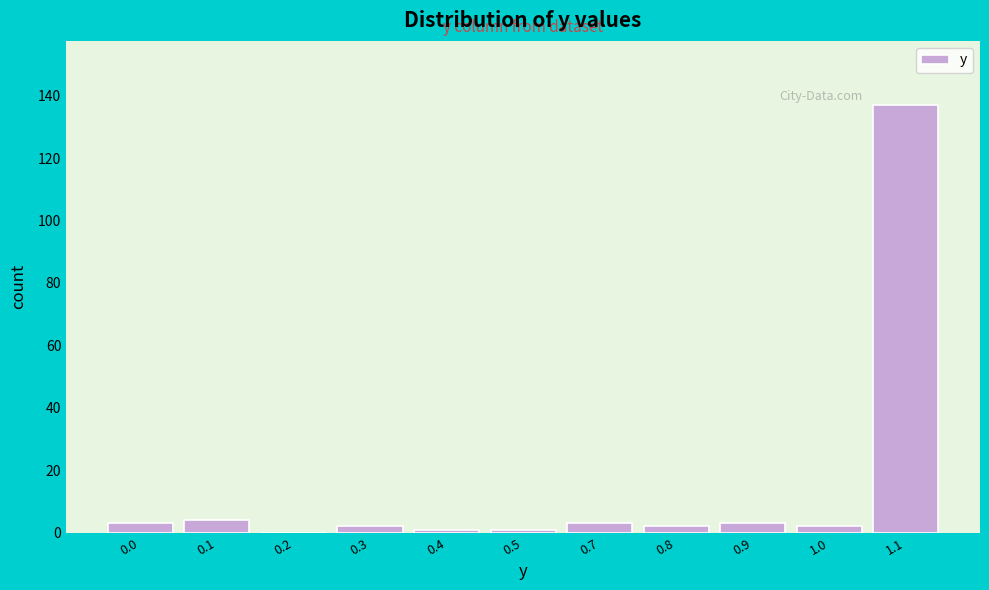

Reading left to right, transcribe all the data shown in this chart.

0.0=3	0.1=4	0.2=0	0.3=2	0.4=1	0.5=1	0.7=3	0.8=2	0.9=3	1.0=2	1.1=137